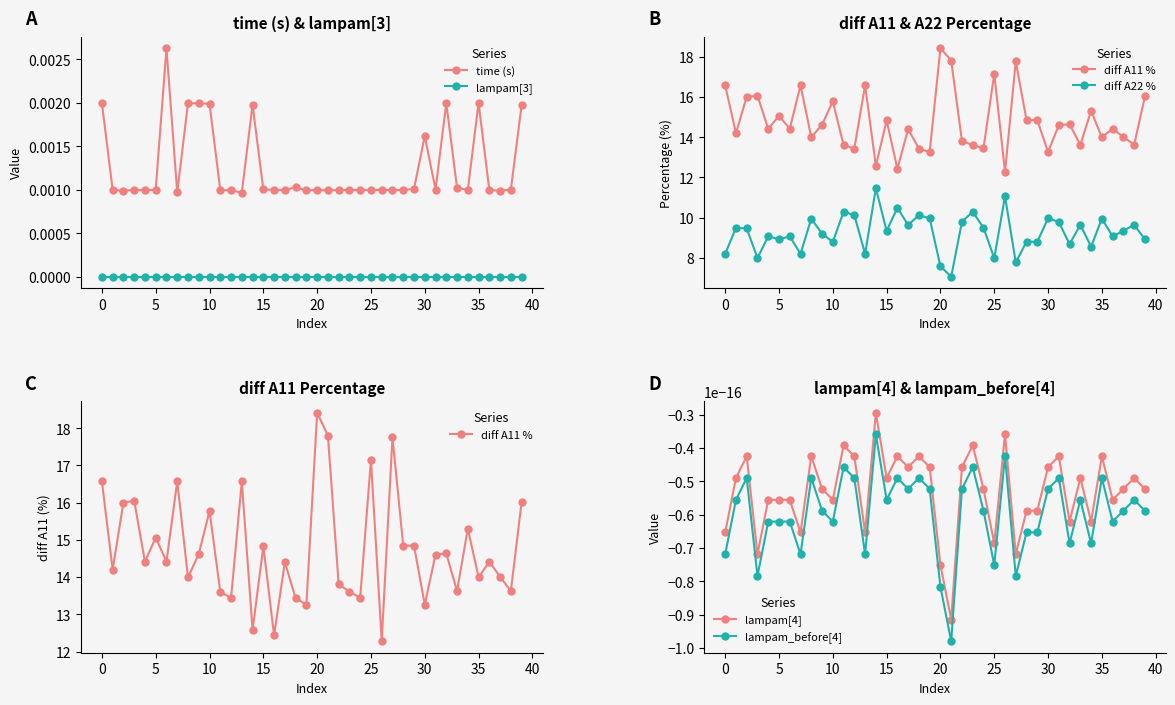

What is the maximum value shown in the chart?

18.4